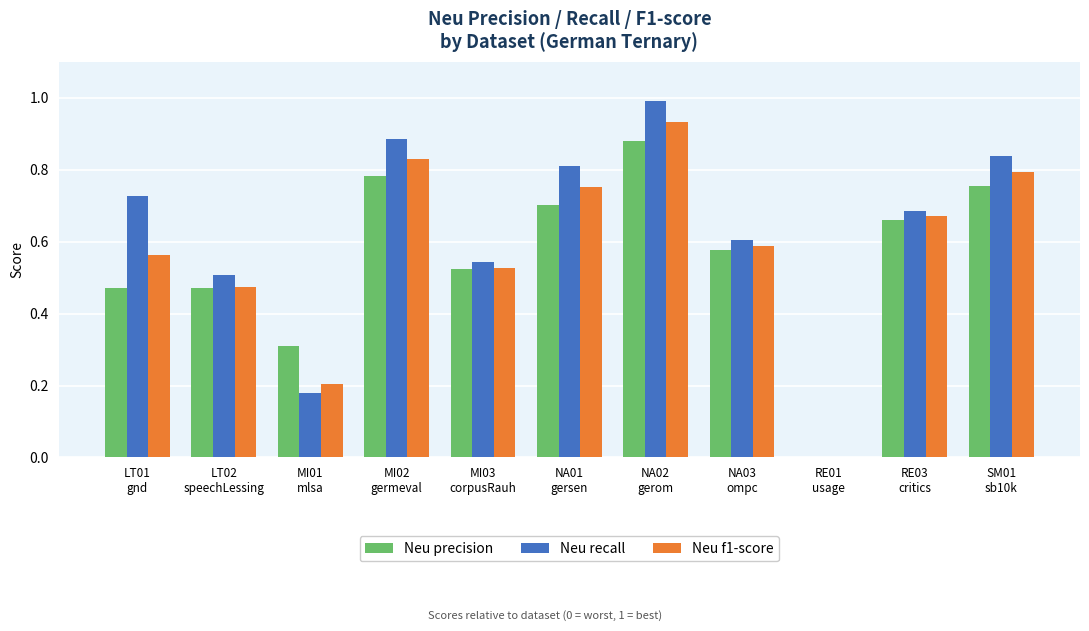

True or false: Neu f1-score has a value of 0.4 at RE03
critics.

False